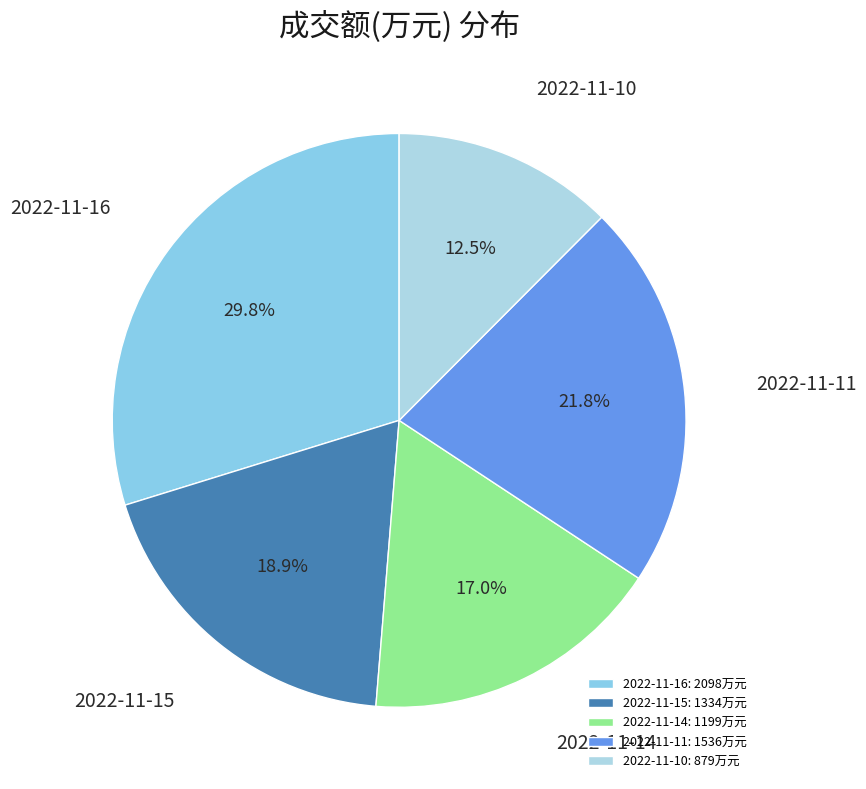

To the nearest percent, what percentage of the pie is 2022-11-11?

22%